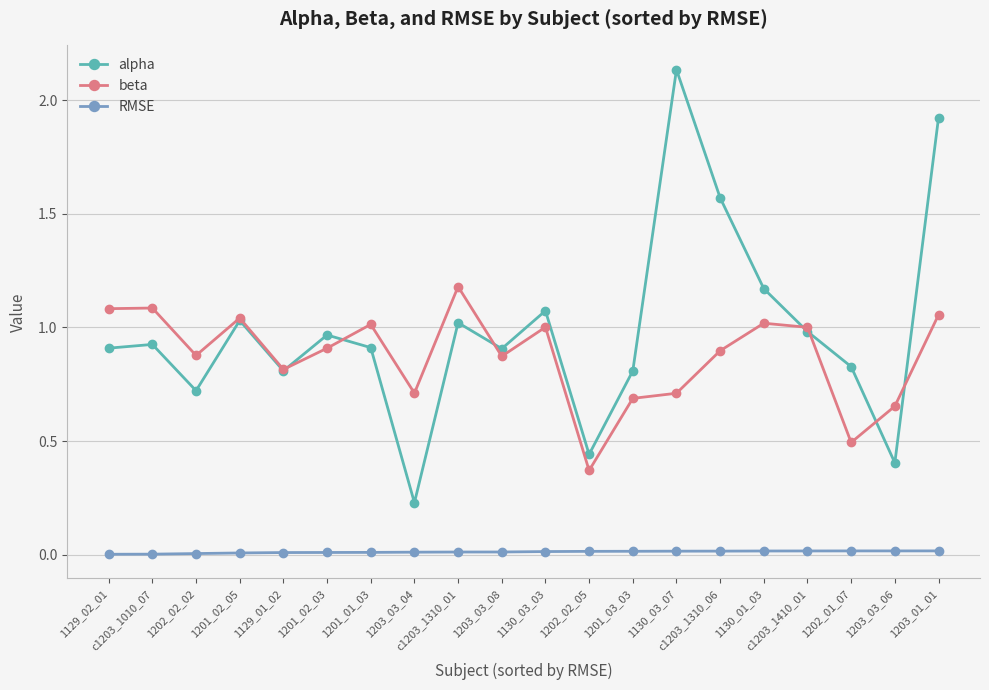

What is the label of the 18th point from the right?

1202_02_02